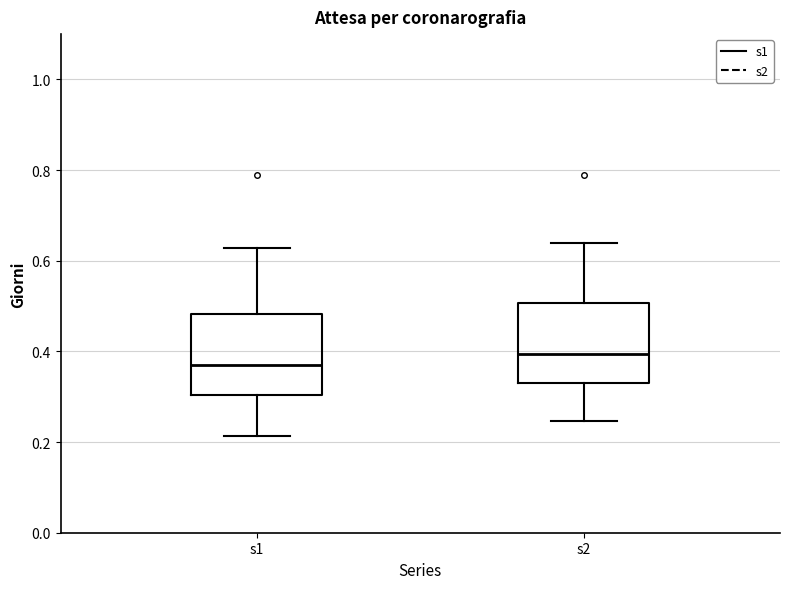

Reading left to right, transcribe this box plot: for each box, give where its median line is, the range the box spans, and where its two whiskers end, as read against the y-axis. The values are not printed on the chart, so give them approximately, as read against the axis.

s1: median 0.38, box 0.30 to 0.48, whiskers 0.22 to 0.62
s2: median 0.40, box 0.32 to 0.50, whiskers 0.24 to 0.64